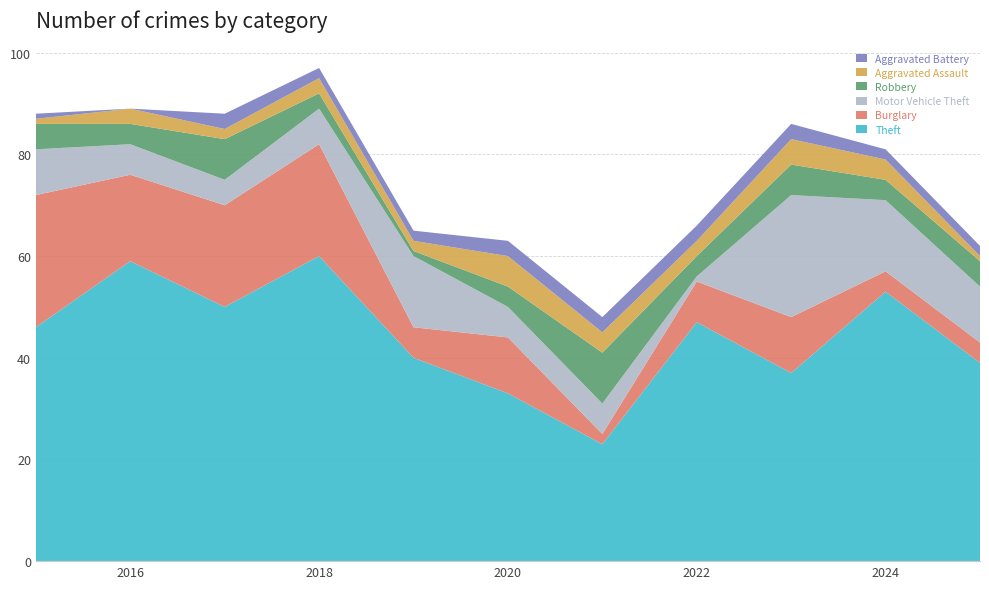

Reading left to right, list all the values displayed in this chart.

Theft: 46	59	50	60	40	33	23	47	37	53	39
Burglary: 26	17	20	22	6	11	2	8	11	4	4
Motor Vehicle Theft: 9	6	5	7	14	6	6	1	24	14	11
Robbery: 5	4	8	3	1	4	10	4	6	4	5
Aggravated Assault: 1	3	2	3	2	6	4	3	5	4	1
Aggravated Battery: 1	0	3	2	2	3	3	3	3	2	2